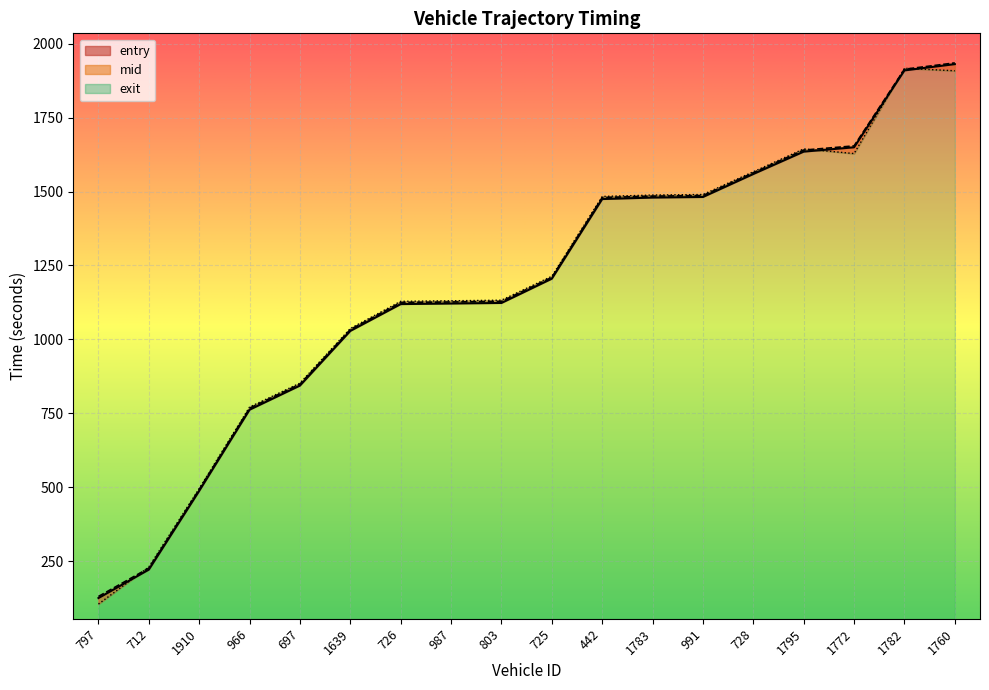

How many lines are shown in the chart?

3